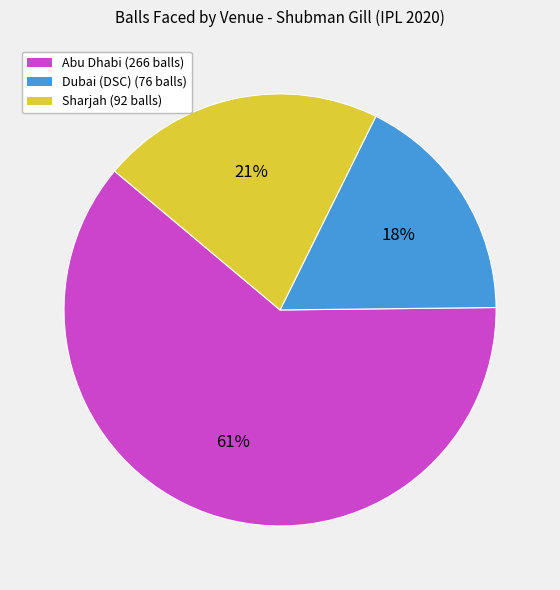

Does any single category account for the majority?

Yes